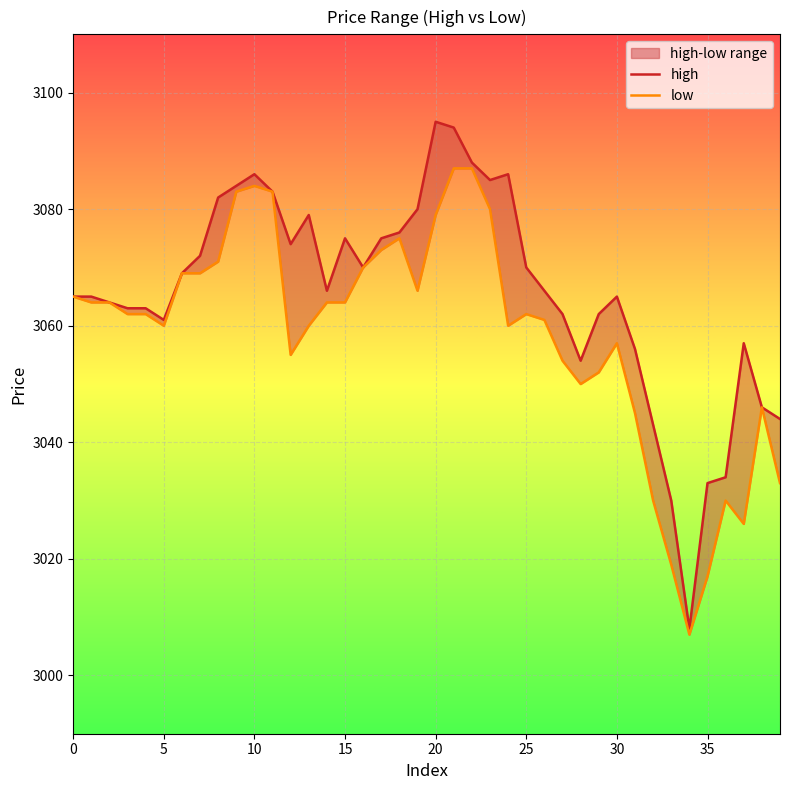

True or false: low has a value of 3033 at 39.

True